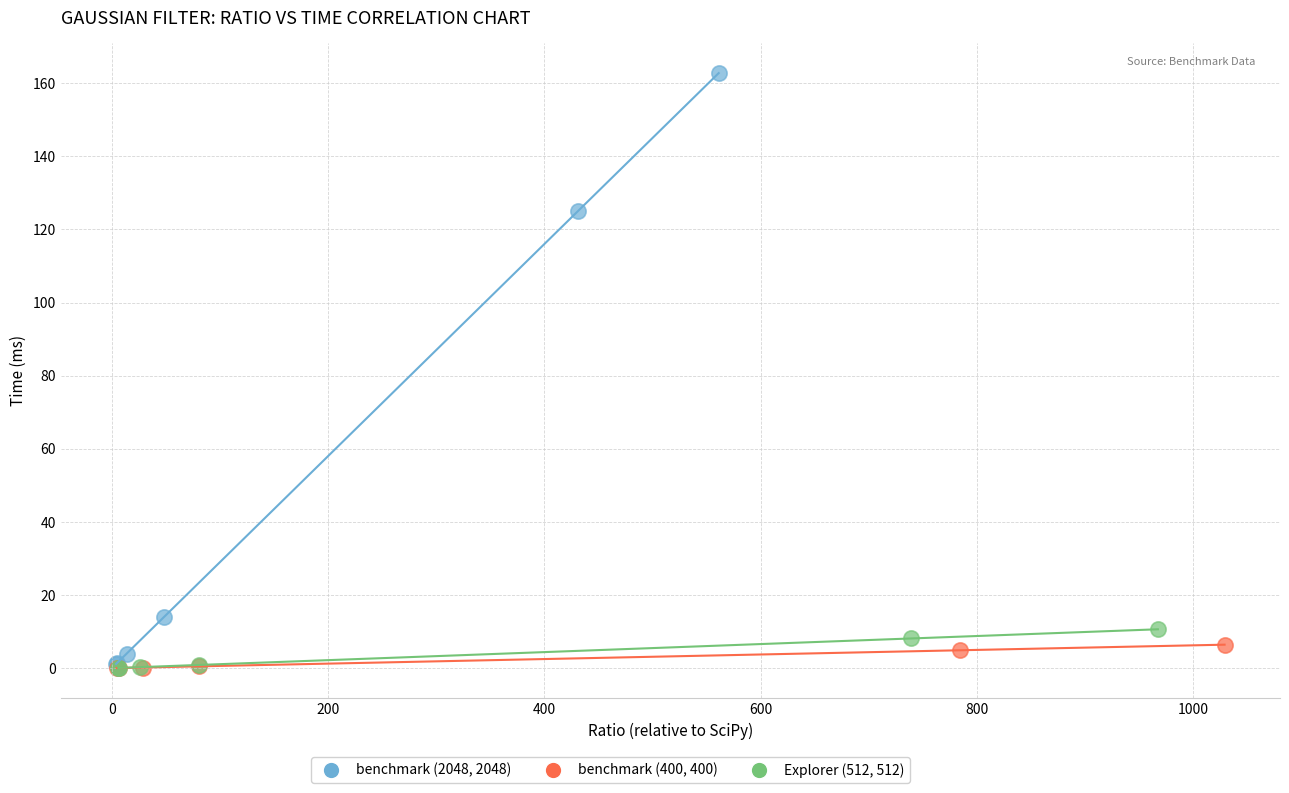

Which series contains the highest Y value?

benchmark (2048, 2048)